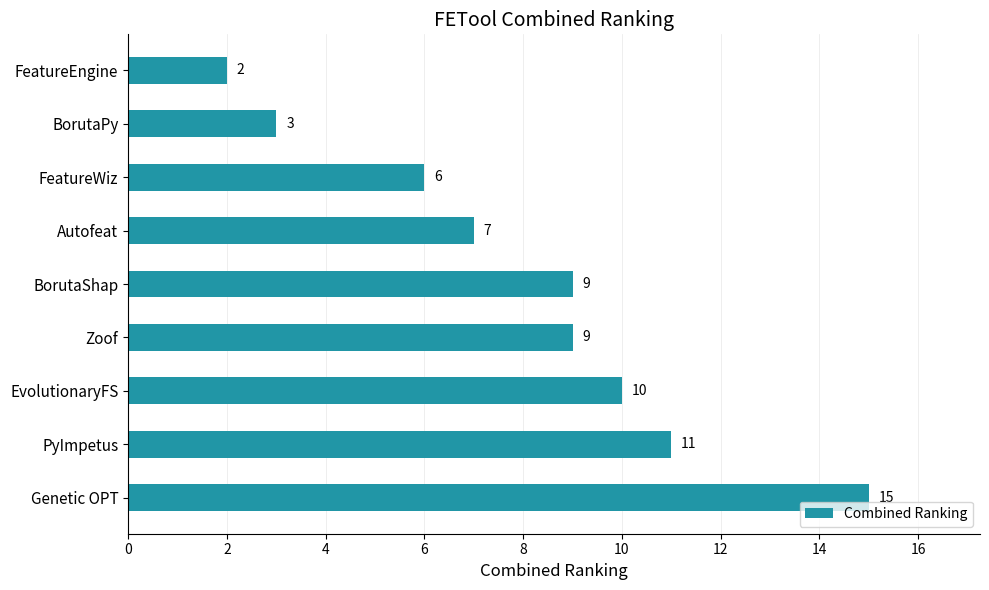

What is the value of the 5th bar from the top?

9